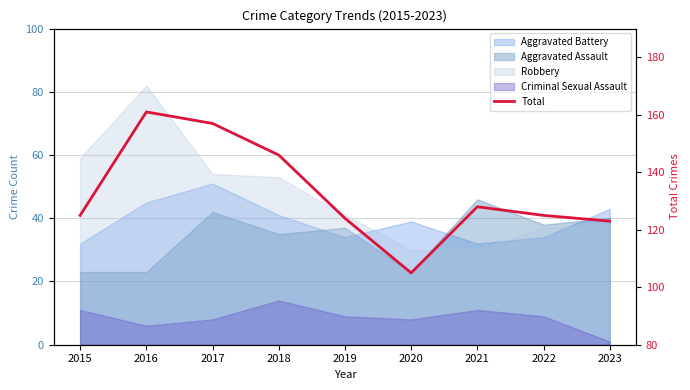

What is the sum of all values?

1194